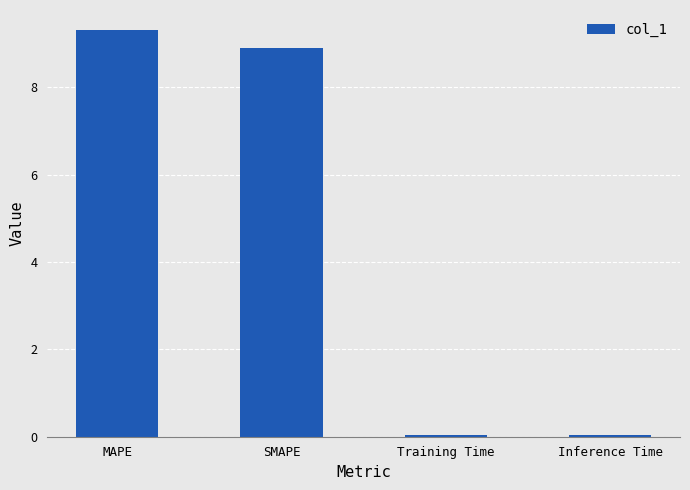

What is the average value?

4.6